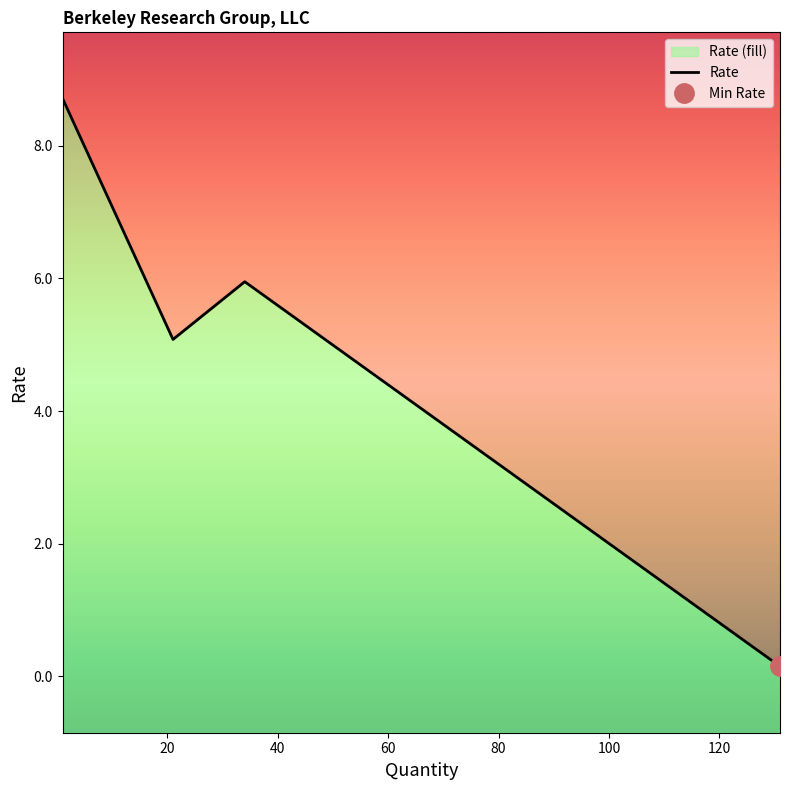

How many lines are shown in the chart?

1